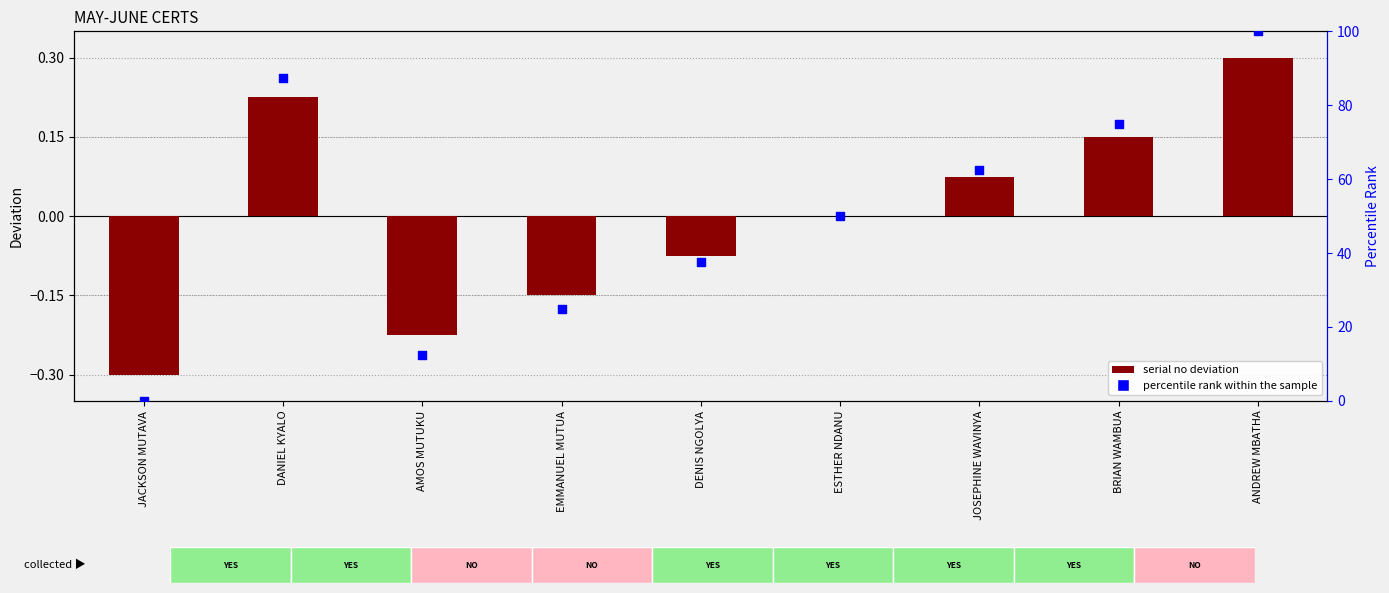

What are all the series names shown in the legend?

serial no deviation, percentile rank within the sample